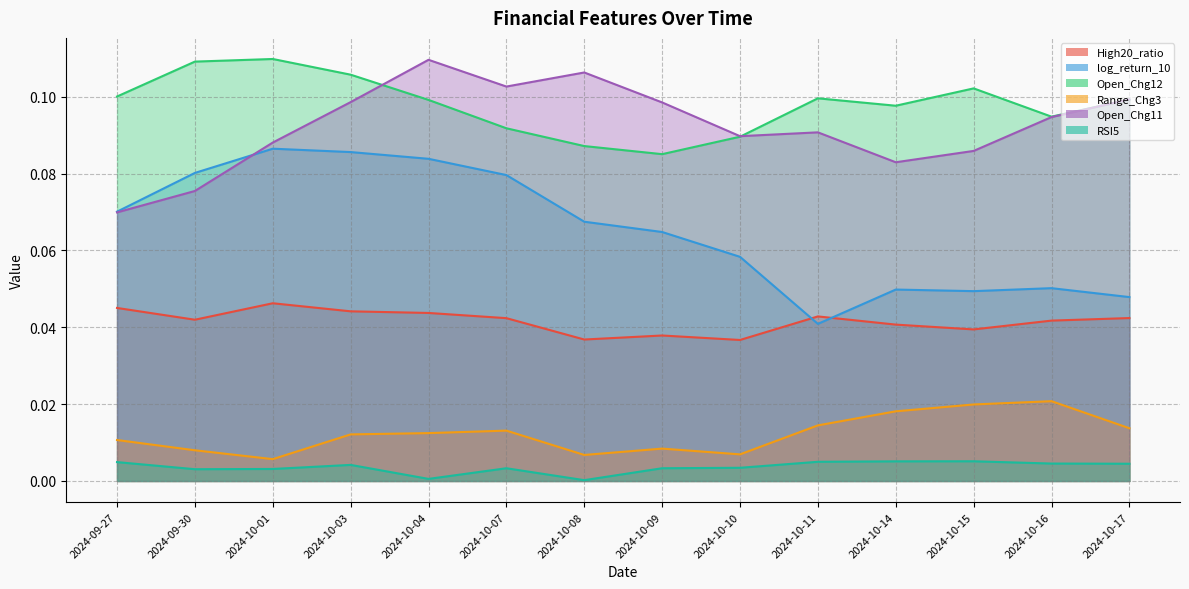

What are all the series names shown in the legend?

High20_ratio, log_return_10, Open_Chg12, Range_Chg3, Open_Chg11, RSI5